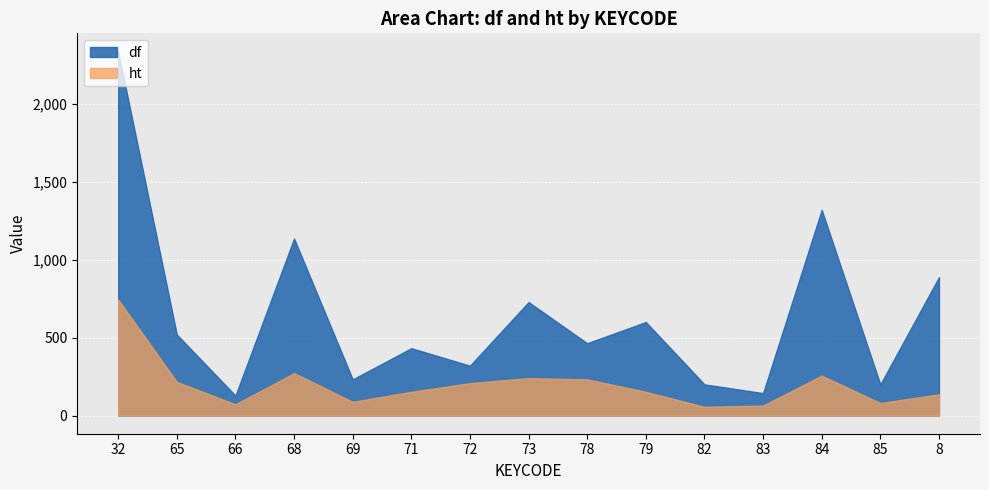

Where does the df series first go above 464?

32